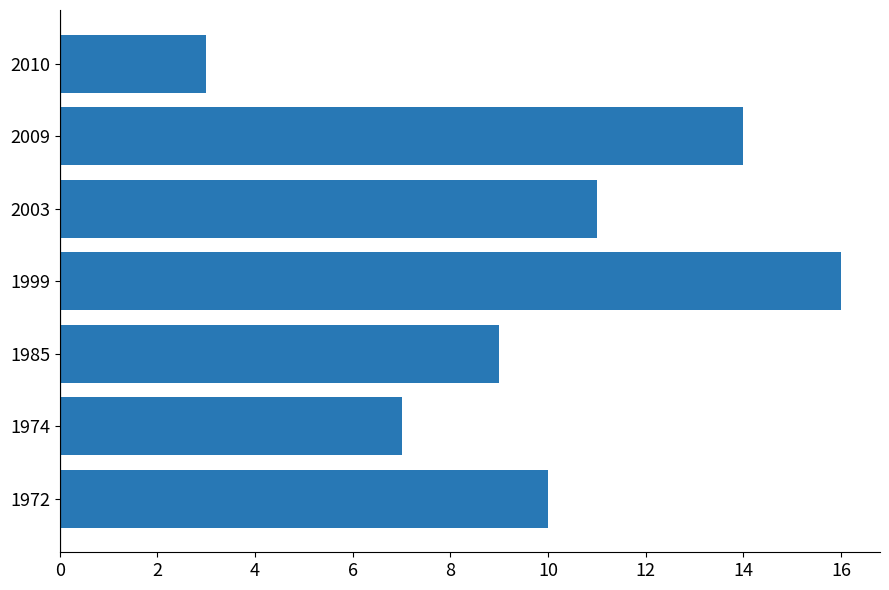

At which label is the value closest to 9?

1985